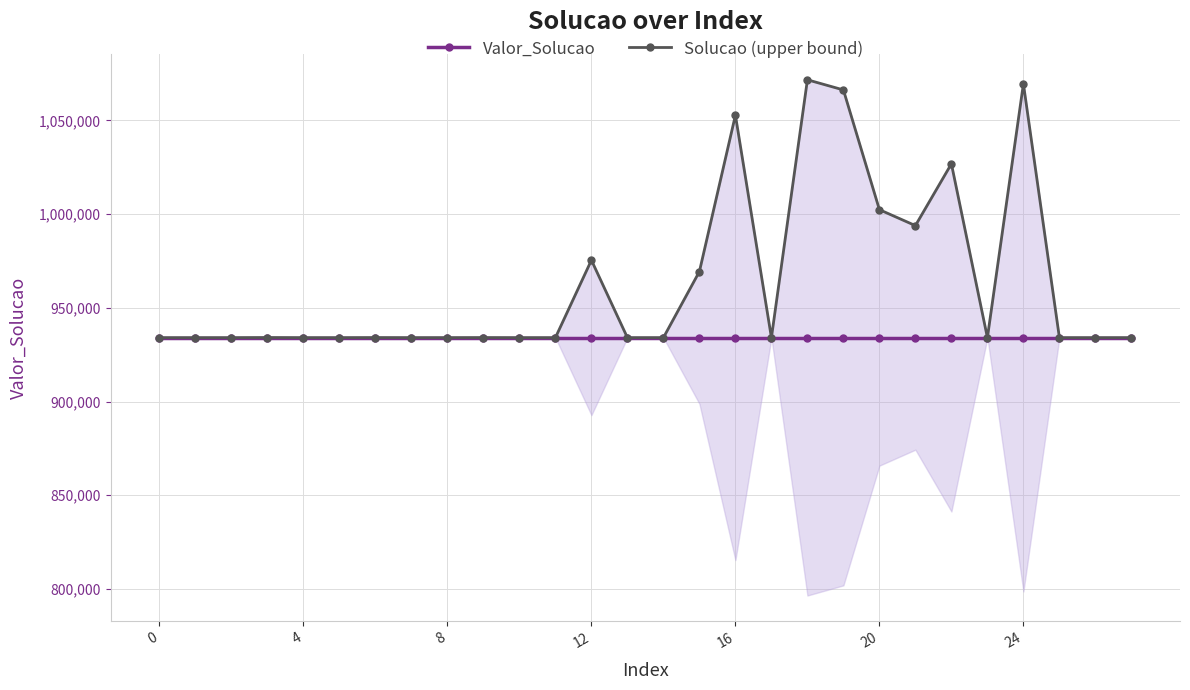

Reading right to left, list all the values displayed in this chart.

Valor_Solucao: 934098	934098	934098	934098	934098	934098	934098	934098	934098	934098	934098	934098	934098	934098	934098	934098	934098	934098	934098	934098	934098	934098	934098	934098	934098	934098	934098	934098
Solucao (upper bound): 934098	934098	934098	1069521	934098	1026842	993866	1002374	1066254	1071666	934098	1052774	969381	934098	934098	975430	934098	934098	934129	934103	934098	934133	934098	934098	934159	934098	934098	934098